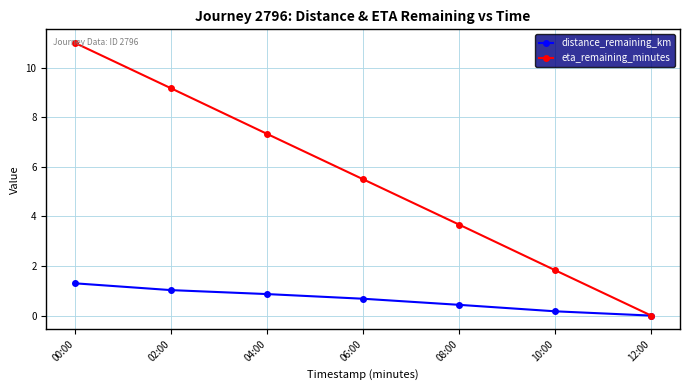

True or false: eta_remaining_minutes has a value of 7.5 at 00:00.

False